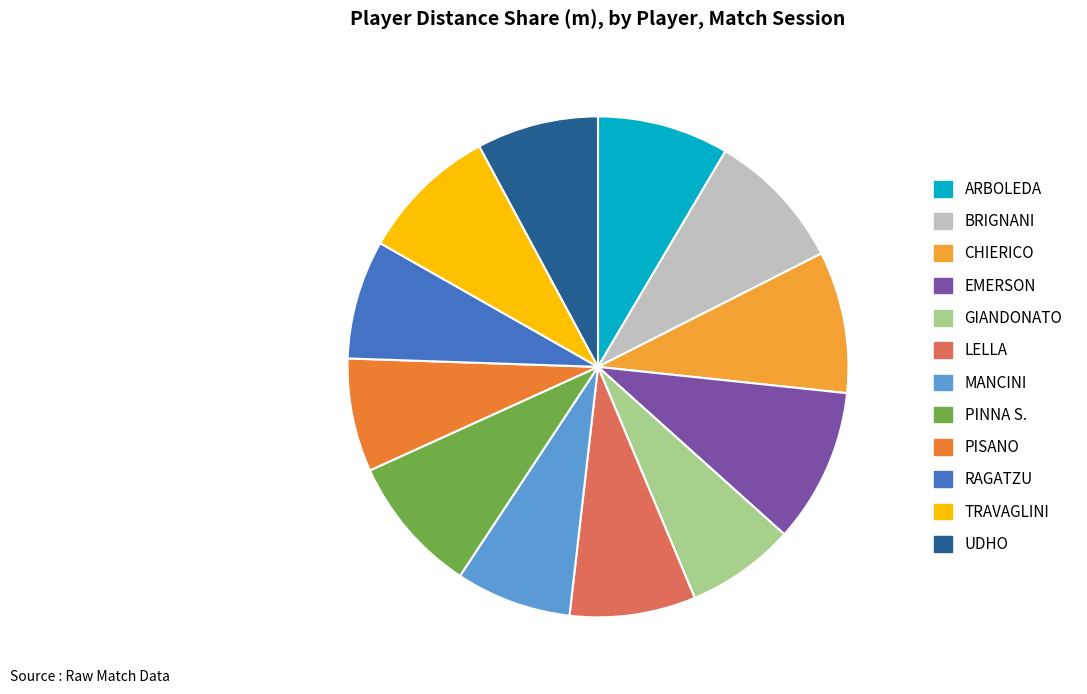

How many segments does this pie chart have?

12